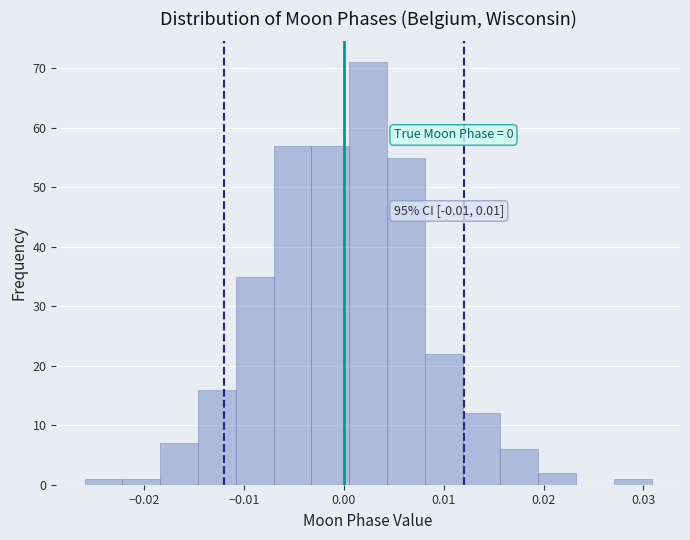

Around what value on the x-axis is the tallest bar? Give the approximate position of its centre, as read against the axis.

0.002